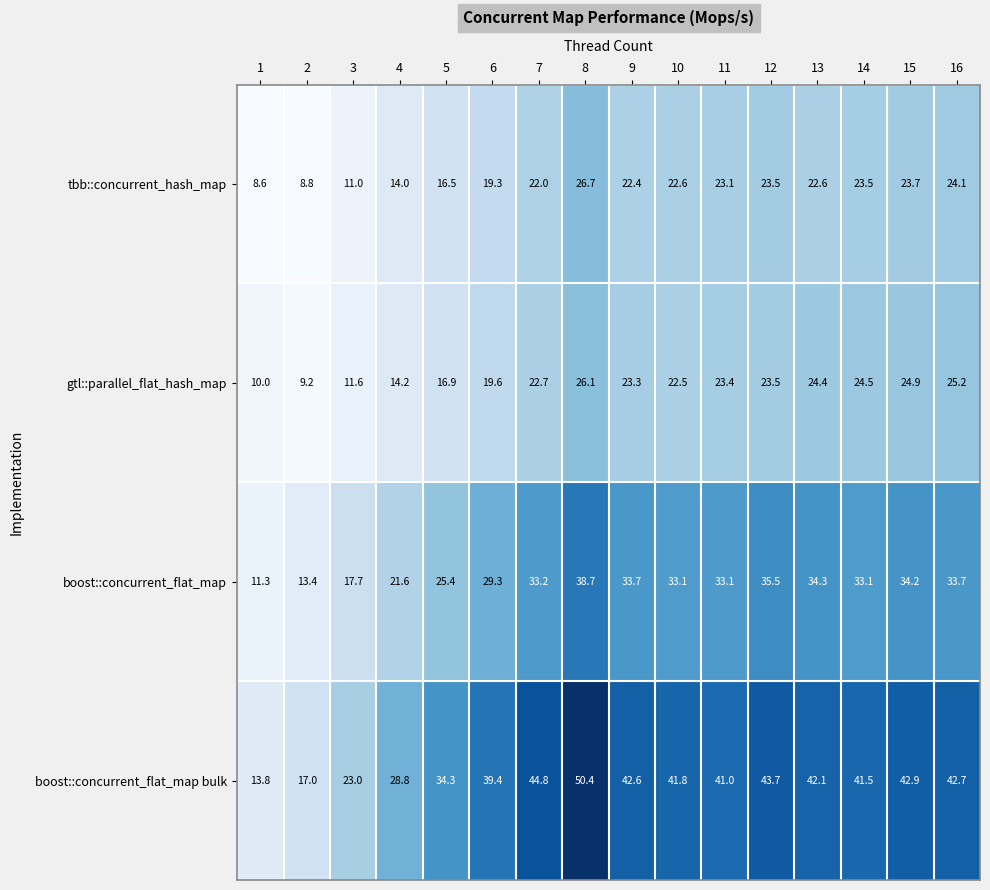

Rank the categories by gtl::parallel_flat_hash_map value from highest to lowest.

8, 16, 15, 14, 13, 12, 11, 9, 7, 10, 6, 5, 4, 3, 1, 2